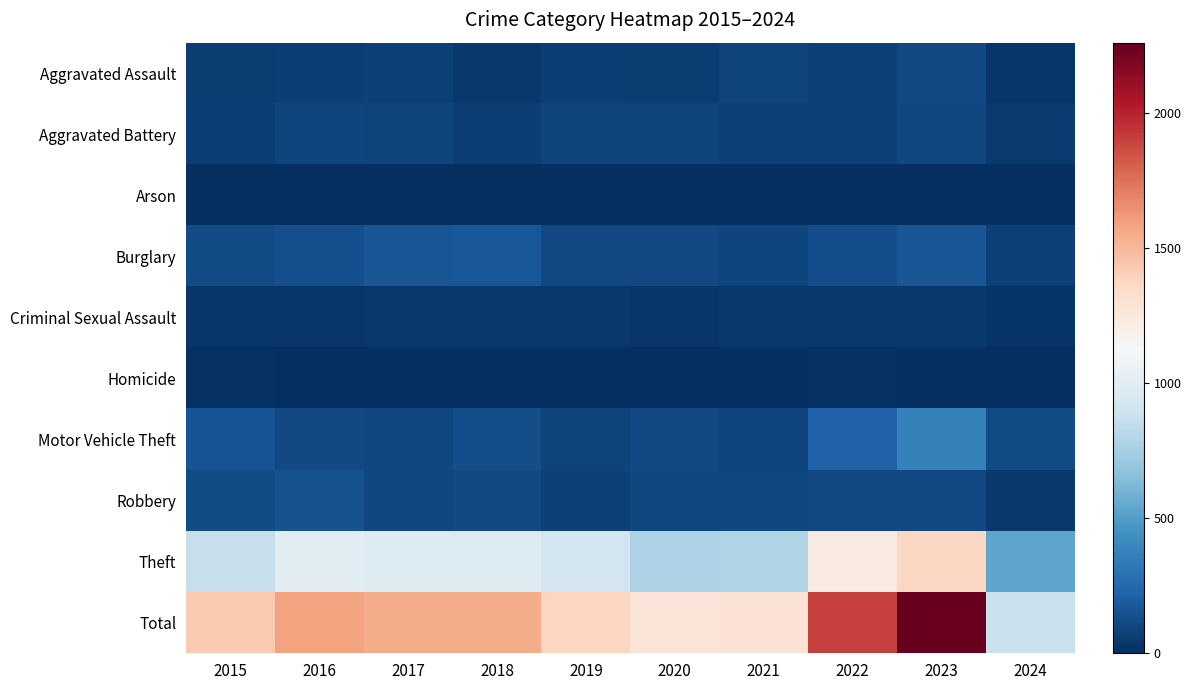

At 2024, list the series in order from largest to smallest.

Total, Theft, Motor Vehicle Theft, Burglary, Aggravated Battery, Robbery, Aggravated Assault, Criminal Sexual Assault, Arson, Homicide